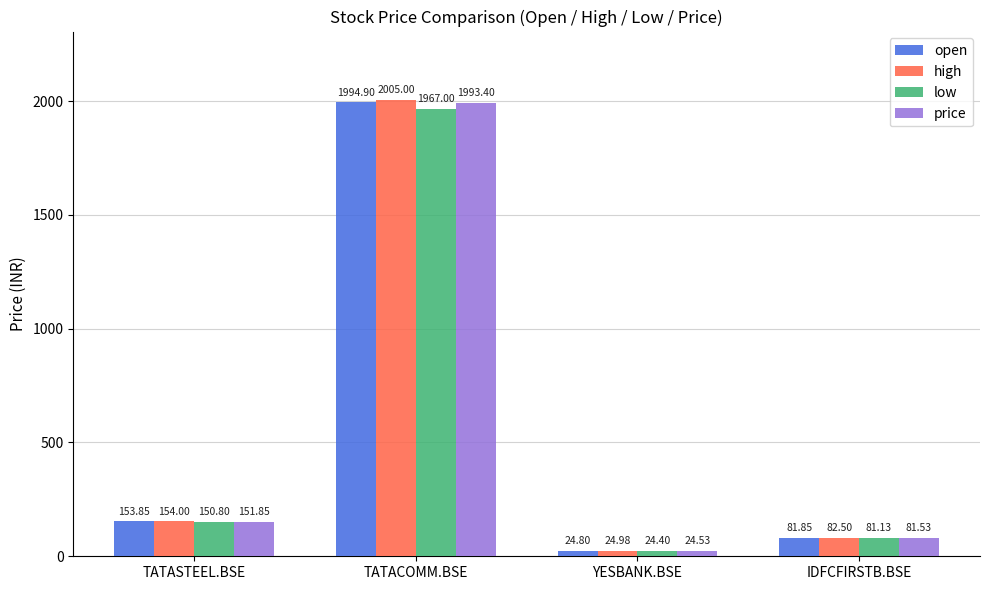

List the series in order of their peak value, highest first.

high, open, price, low